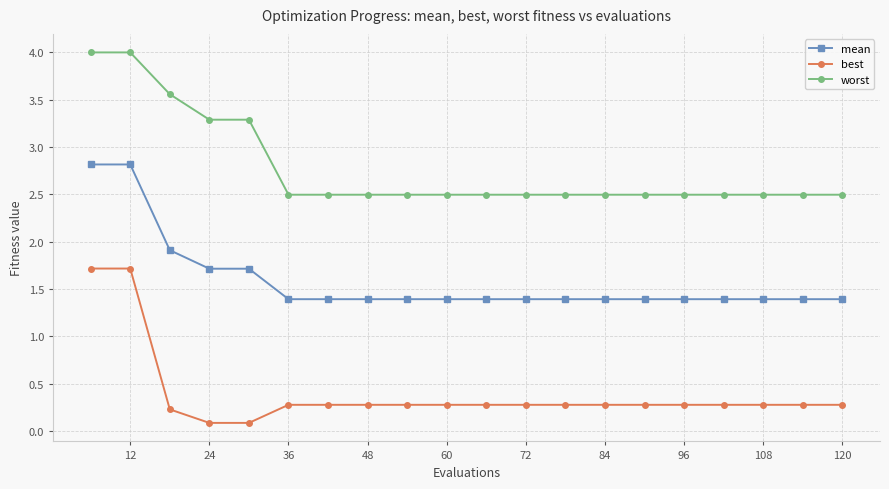

List the series in order of their peak value, lowest first.

best, mean, worst